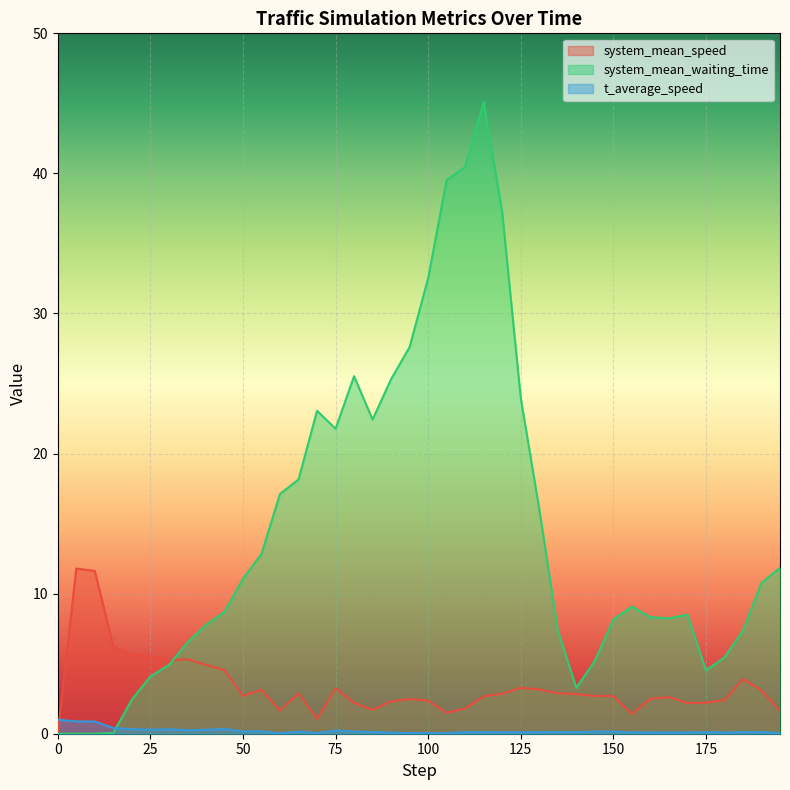

At how many categories does at least one series exceed 18?

13